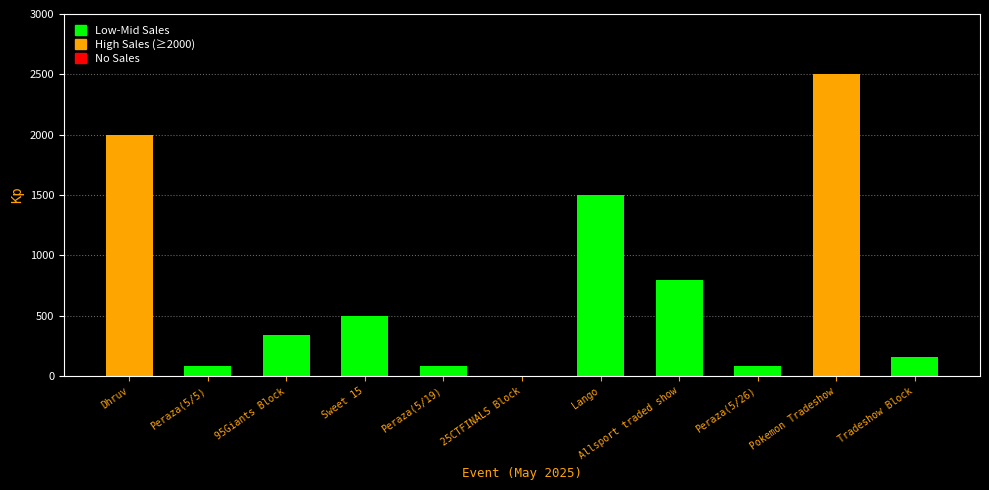

True or false: the data shows 569 at 95Giants Block.

False